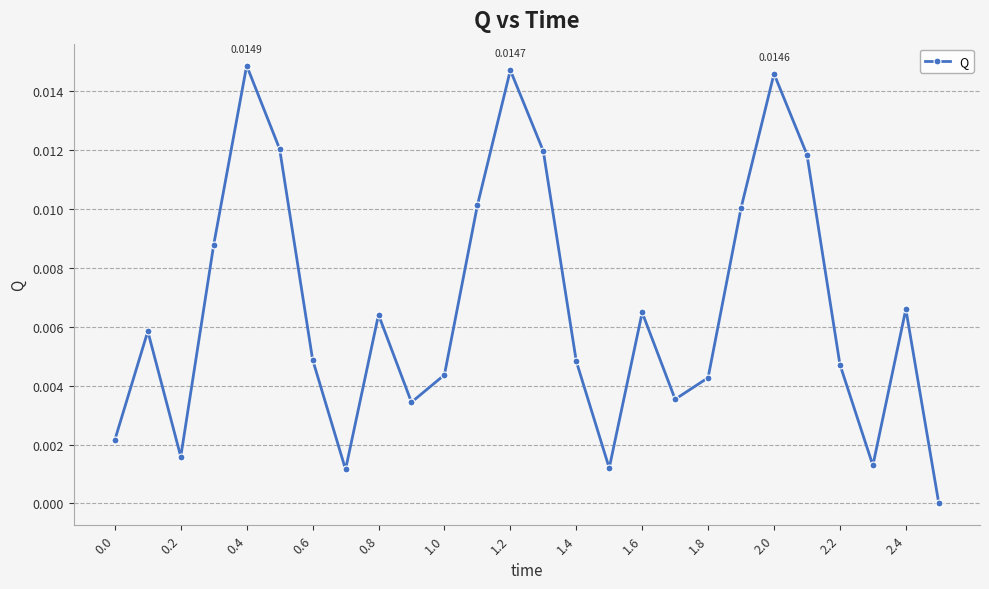

How many interior local peaks (higher than both neighbors) does the data have?

7